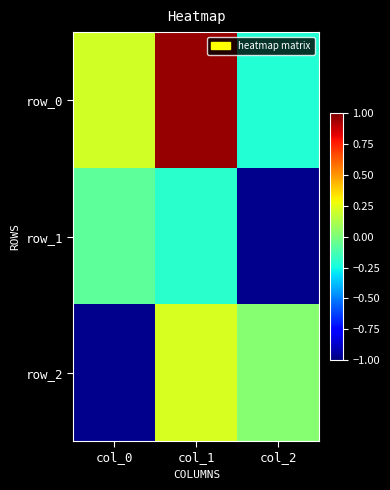

At which category is the sum across all series the highest?

col_1